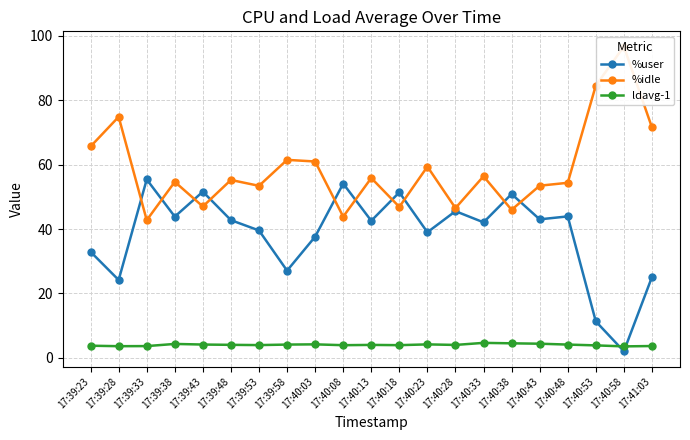

What is the minimum value for %idle?

42.7